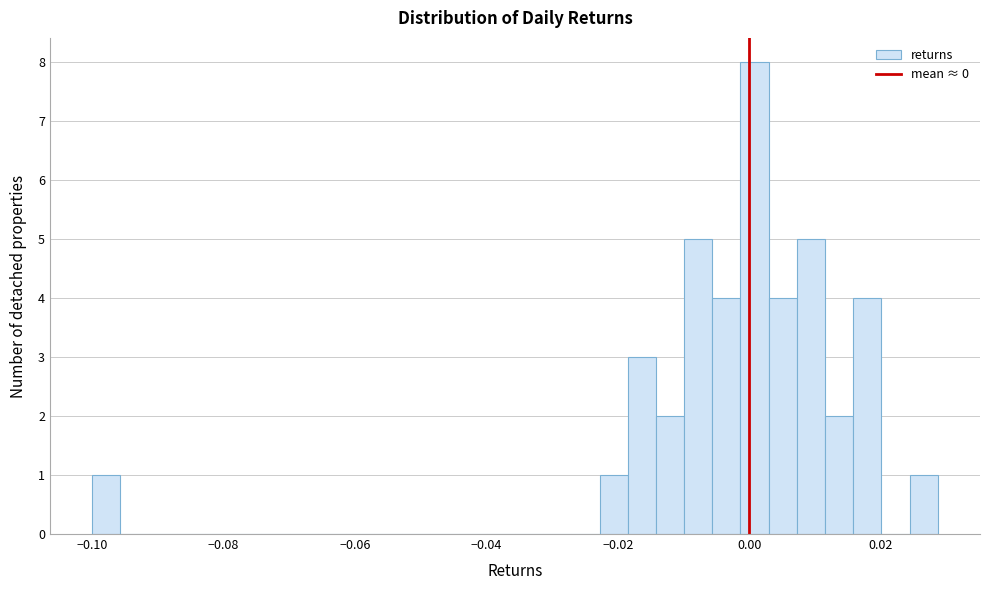

Read against the x-axis, roughly where is the centre of the tallest bar?

0.000